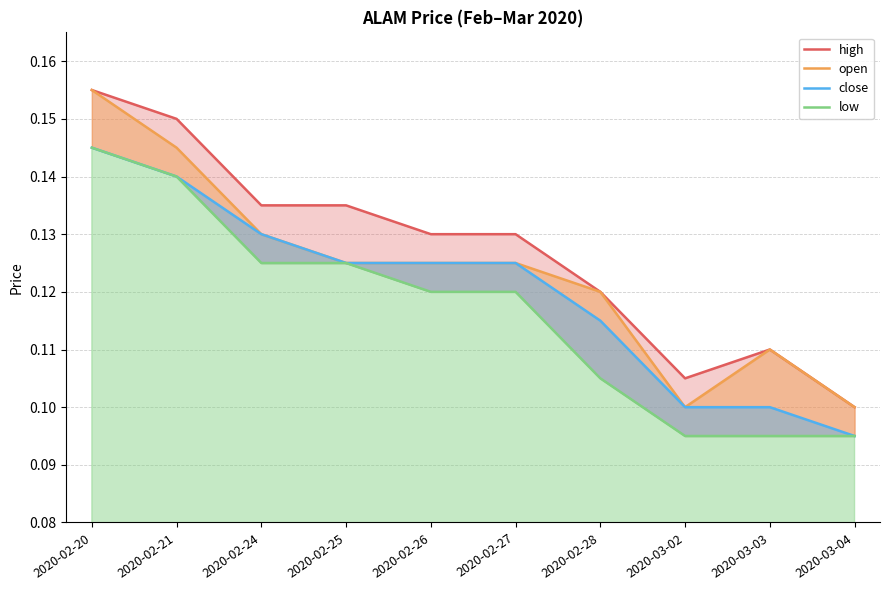

What is the value of the low point at the 3rd from the left?

0.1